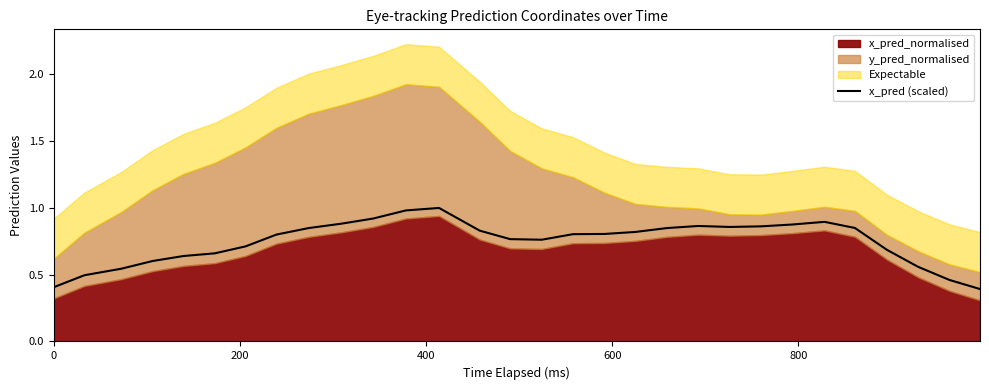

What is the maximum value for x_pred (scaled)?

1.0